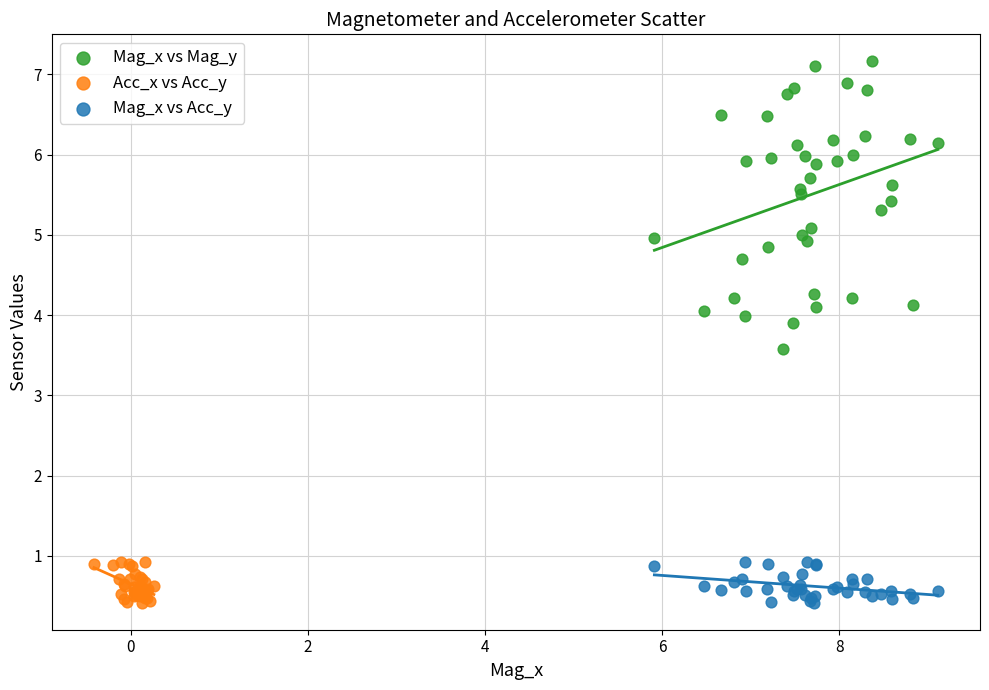

What are all the series names shown in the legend?

Mag_x vs Mag_y, Acc_x vs Acc_y, Mag_x vs Acc_y